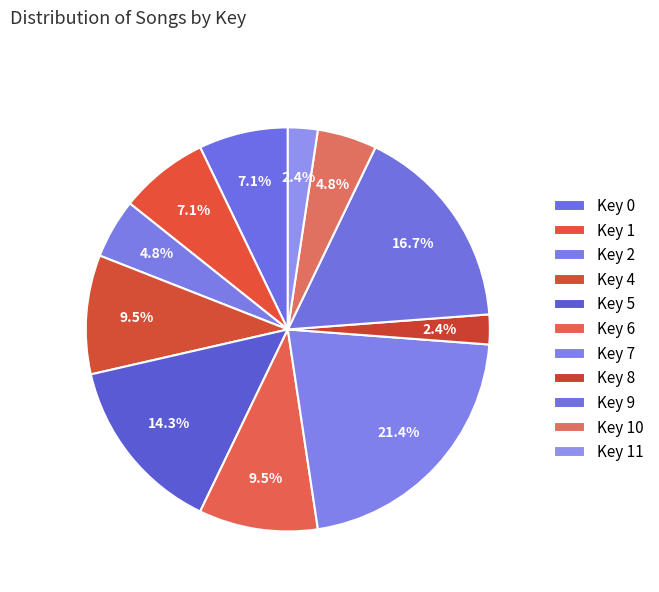

To the nearest percent, what is the average slice percentage?

9%